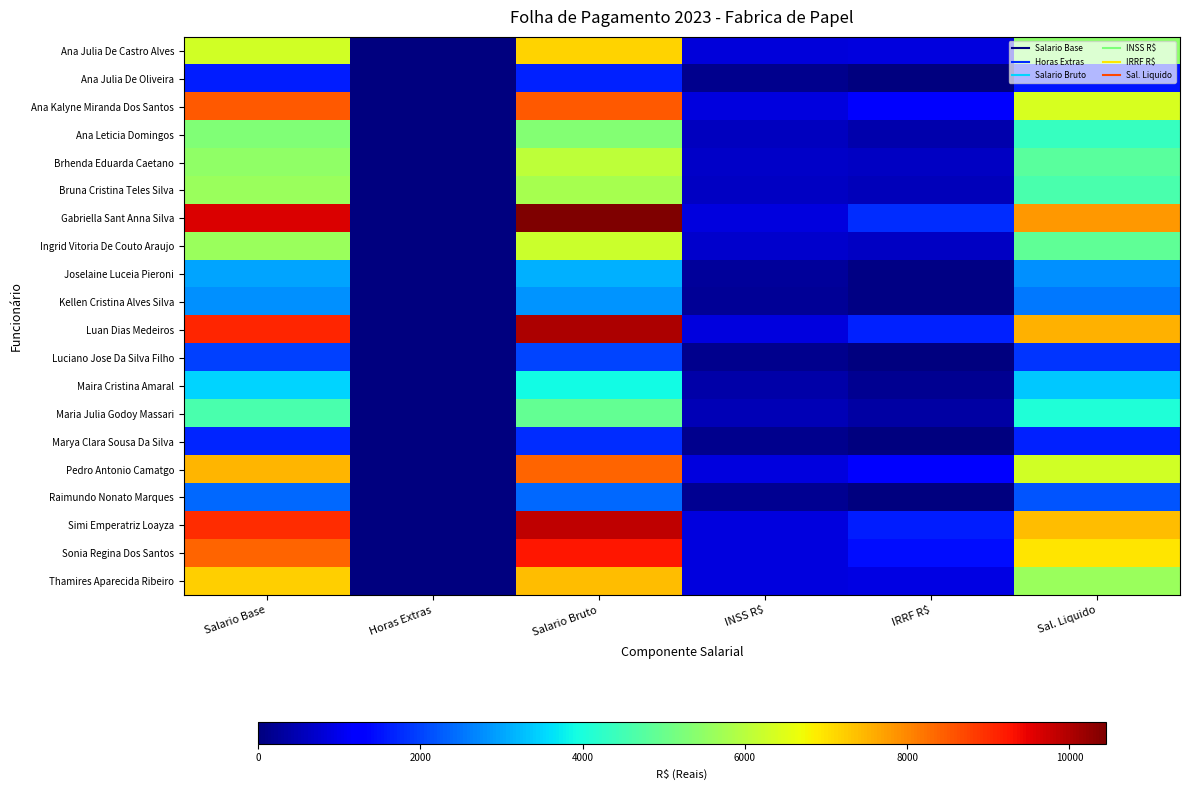

At how many categories does at least one series exceed 8895?

2